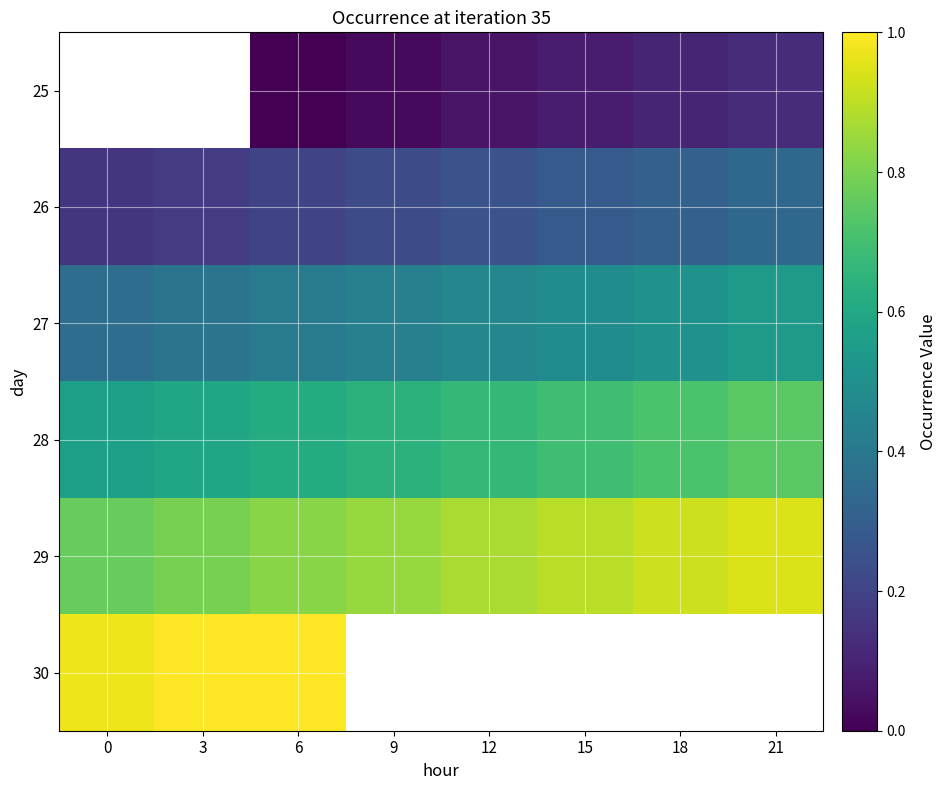

Between 0 and 21, which series saw the biggest shift?

28